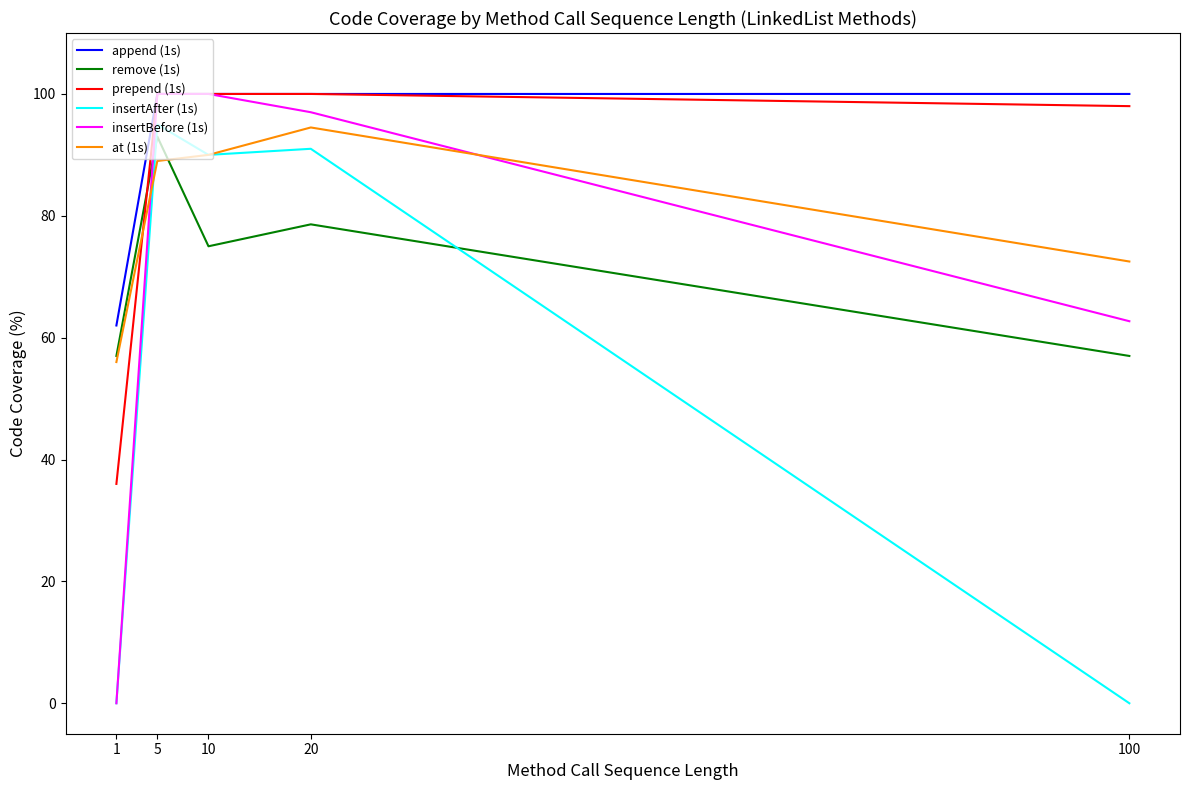

What are all the series names shown in the legend?

append (1s), remove (1s), prepend (1s), insertAfter (1s), insertBefore (1s), at (1s)